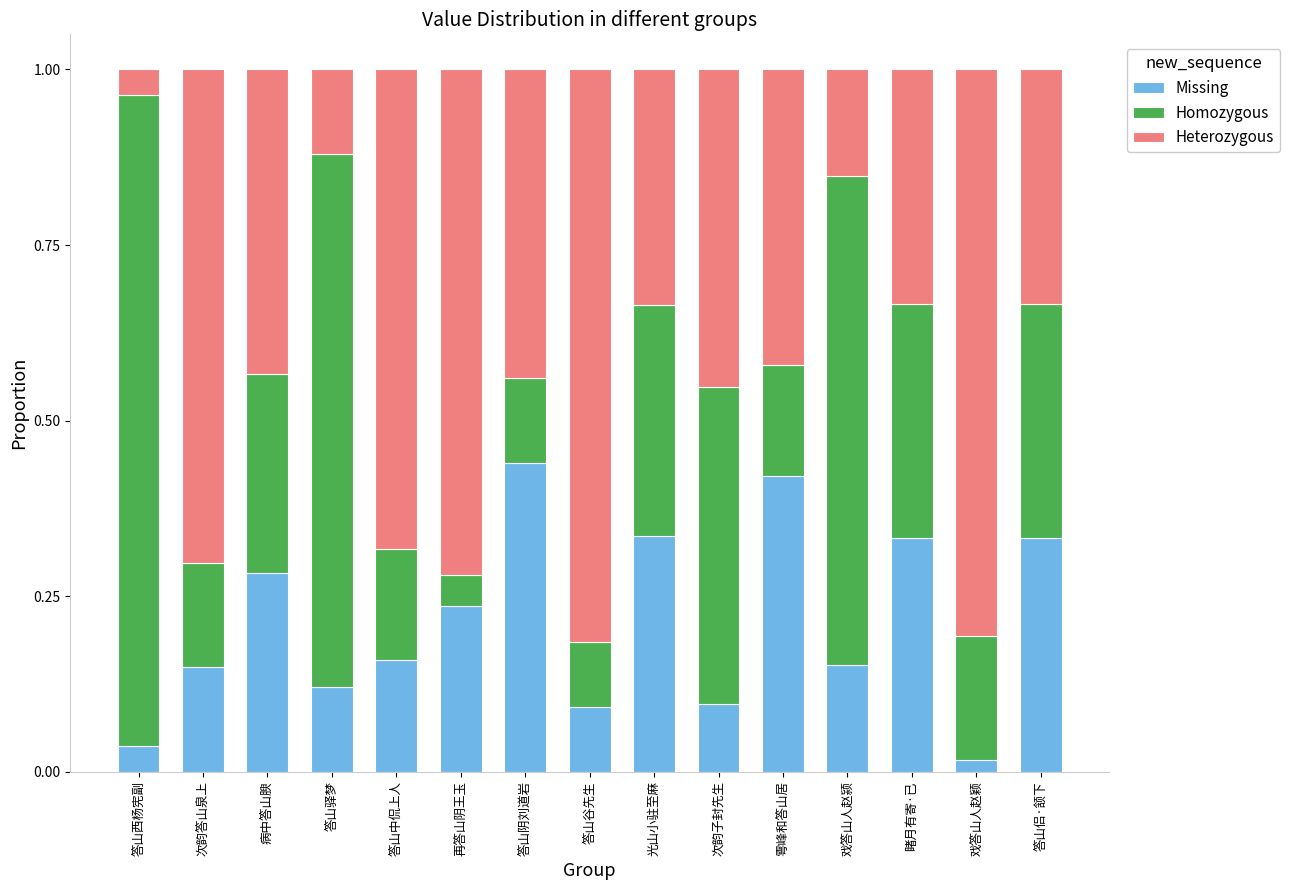

What is the total value across all series at 次韵答山泉上?

1.0